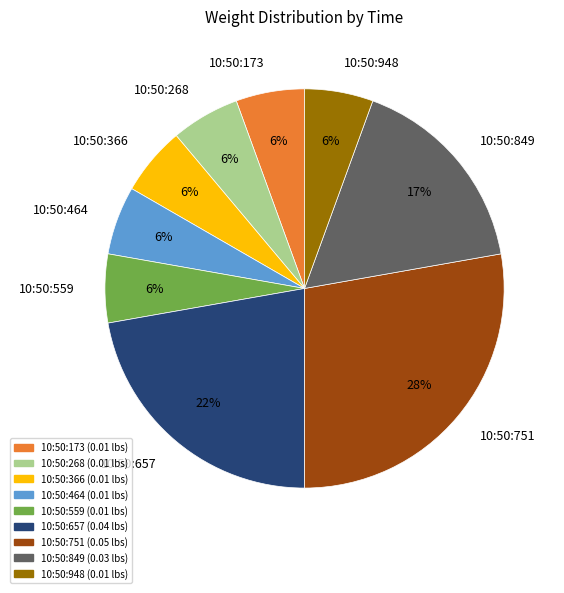

Does 10:50:751 represent more than half of the total?

No